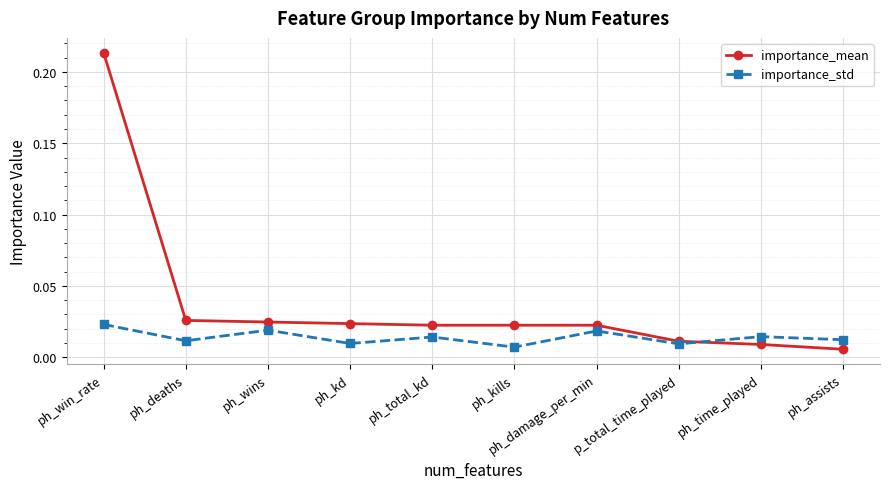

Which label corresponds to the largest value in the chart?

ph_win_rate